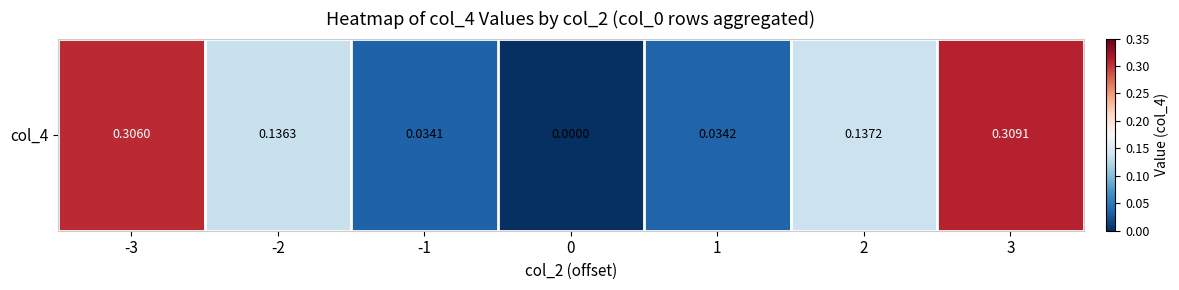

What is the difference between the second highest and second lowest values?

0.3